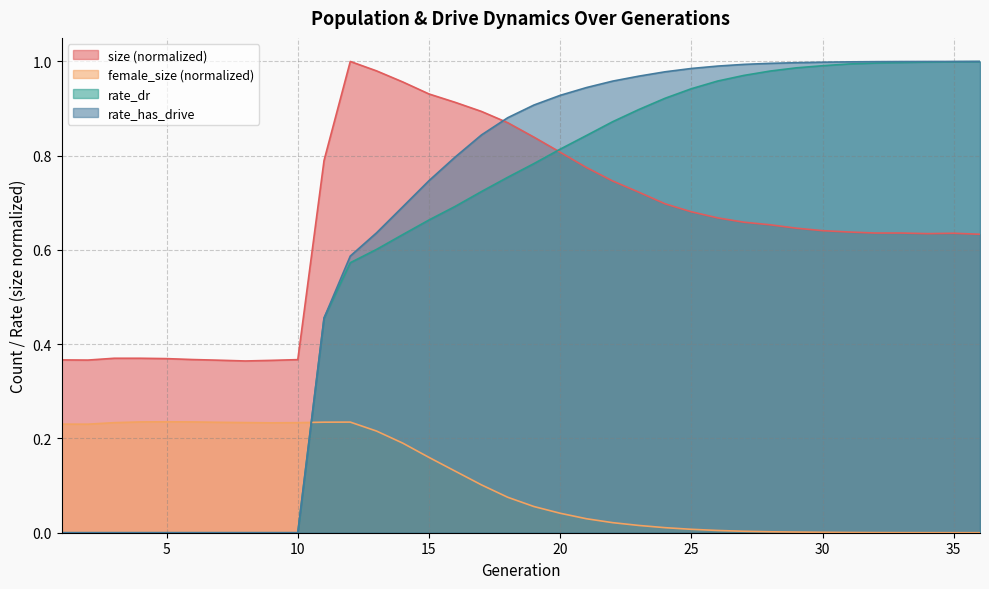

Reading left to right, transcribe all the data shown in this chart.

size: 0.4	0.4	0.4	0.4	0.4	0.4	0.4	0.4	0.4	0.4	0.8	1.0	1.0	1.0	0.9	0.9	0.9	0.9	0.8	0.8	0.8	0.7	0.7	0.7	0.7	0.7	0.7	0.7	0.6	0.6	0.6	0.6	0.6	0.6	0.6	0.6
female_size: 0.2	0.2	0.2	0.2	0.2	0.2	0.2	0.2	0.2	0.2	0.2	0.2	0.2	0.2	0.2	0.1	0.1	0.1	0.1	0.0	0.0	0.0	0.0	0.0	0.0	0.0	0.0	0.0	0.0	0.0	0.0	0.0	0.0	0.0	0.0	0.0
rate_dr: 0.0	0.0	0.0	0.0	0.0	0.0	0.0	0.0	0.0	0.0	0.5	0.6	0.6	0.6	0.7	0.7	0.7	0.8	0.8	0.8	0.8	0.9	0.9	0.9	0.9	1.0	1.0	1.0	1.0	1.0	1.0	1.0	1.0	1.0	1.0	1.0
rate_has_drive: 0.0	0.0	0.0	0.0	0.0	0.0	0.0	0.0	0.0	0.0	0.5	0.6	0.6	0.7	0.7	0.8	0.8	0.9	0.9	0.9	0.9	1.0	1.0	1.0	1.0	1.0	1.0	1.0	1.0	1.0	1.0	1.0	1.0	1.0	1.0	1.0